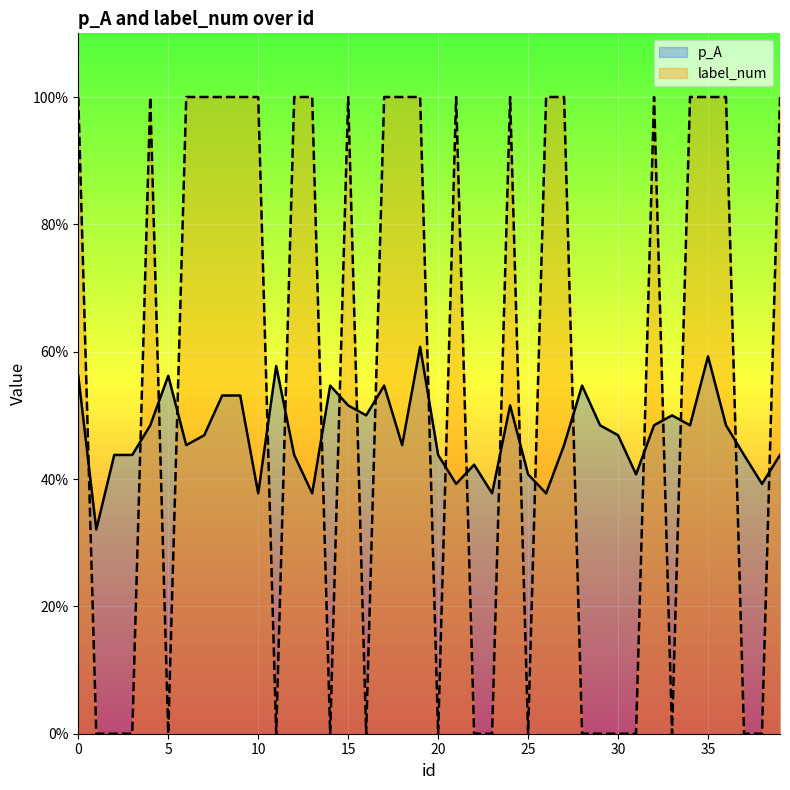

What are all the series names shown in the legend?

p_A, label_num